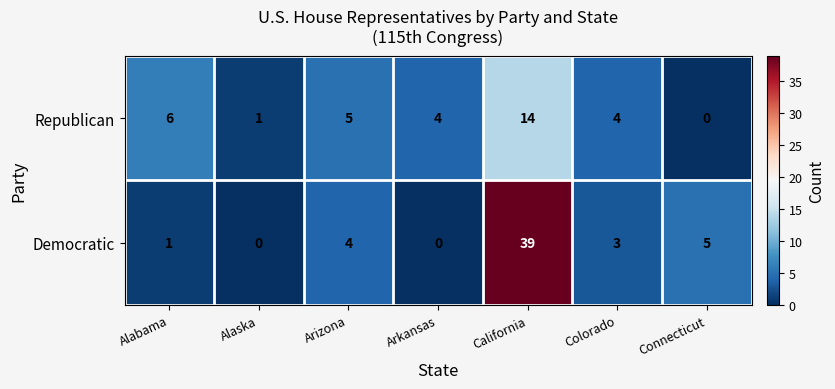

What is the sum of the Republican values at Arizona and Connecticut?

5